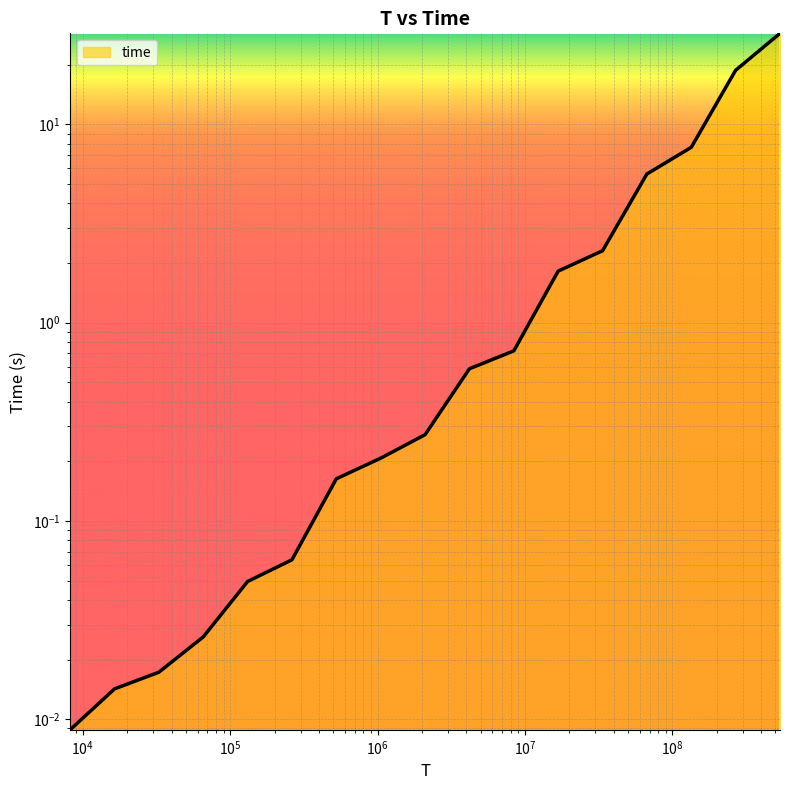

Where is the data nearest to the value 14?

268435456